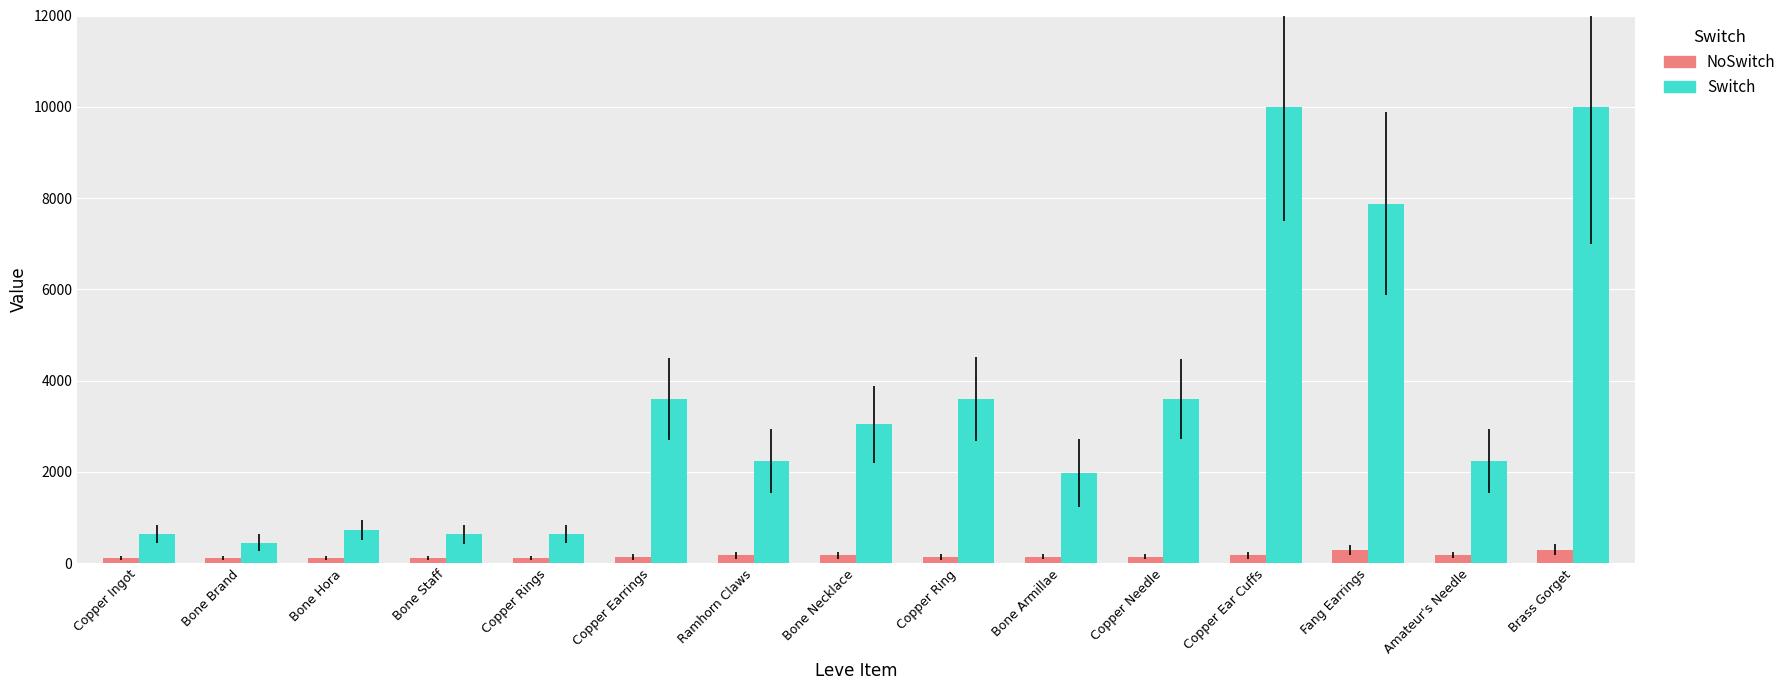

At Copper Earrings, list the series in order from largest to smallest.

Switch, NoSwitch